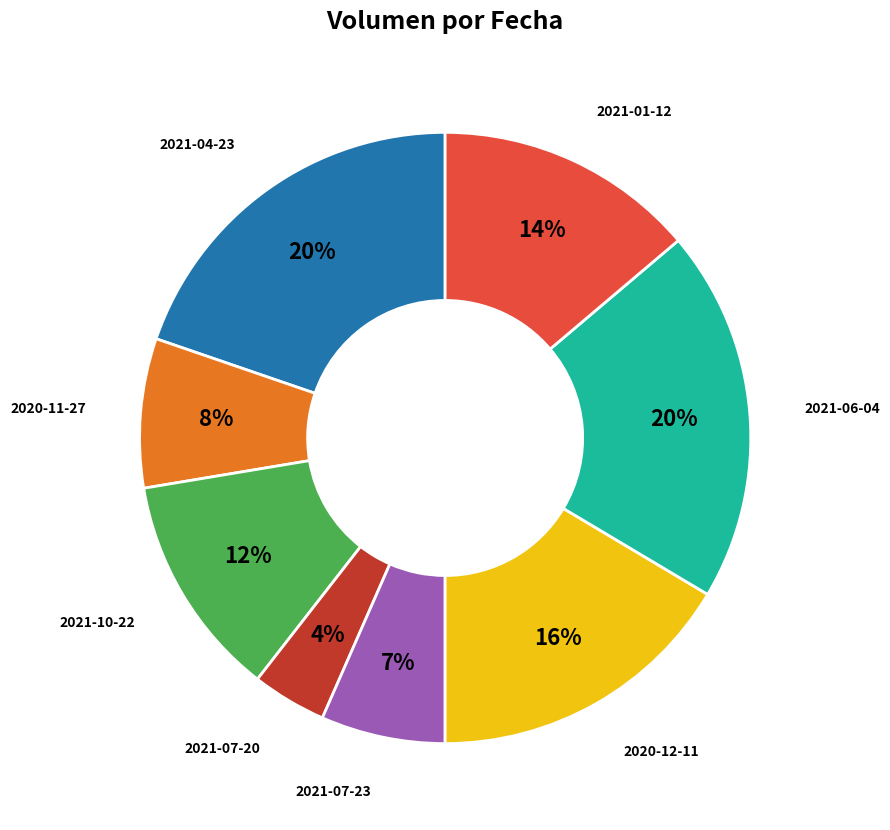

Count the number of slices in the pie.

8